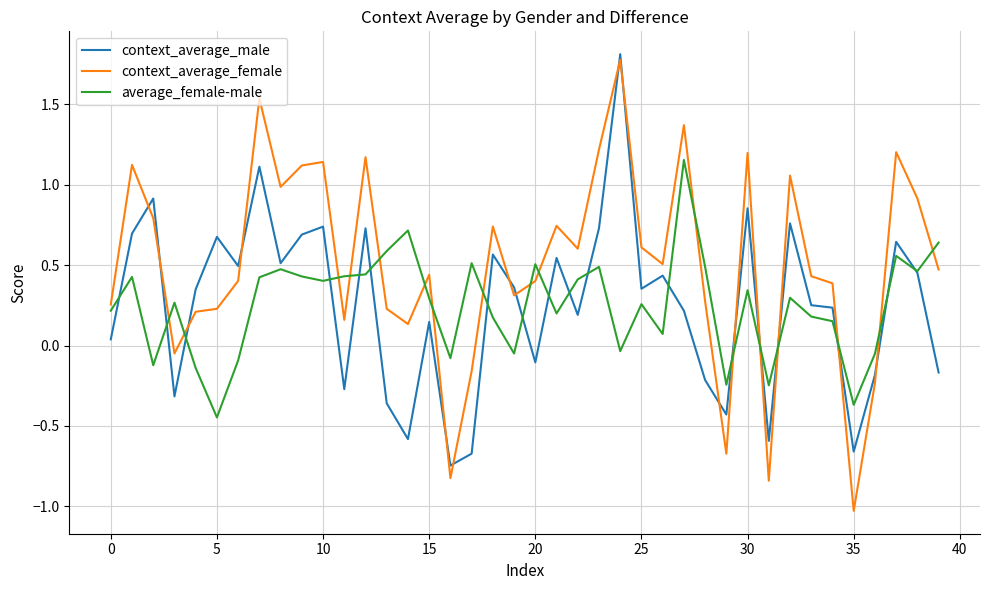

After their last crossing, which series has the higher values: context_average_male or context_average_female?

context_average_female